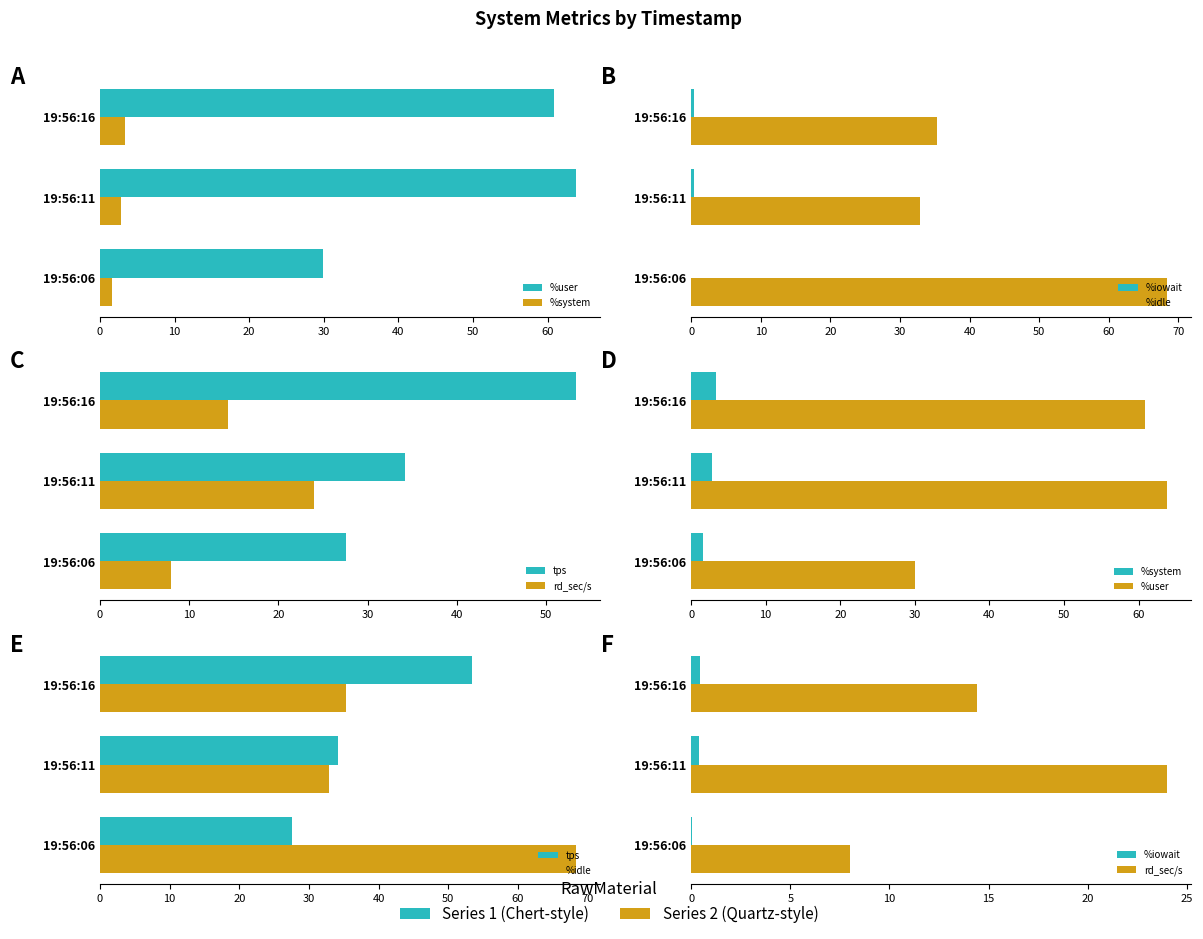

At how many categories does at least one series exceed 62?

2